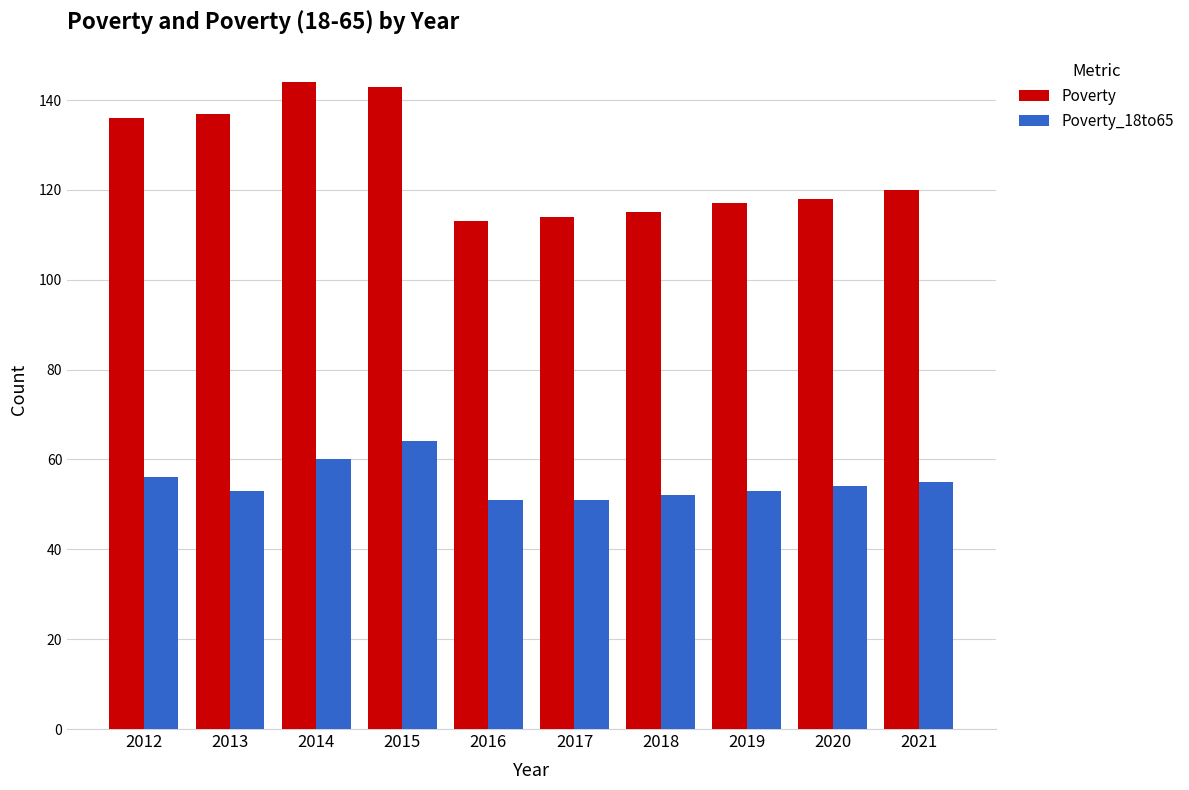

What is the difference between the maximum and minimum values in the Poverty_18to65 series?

13